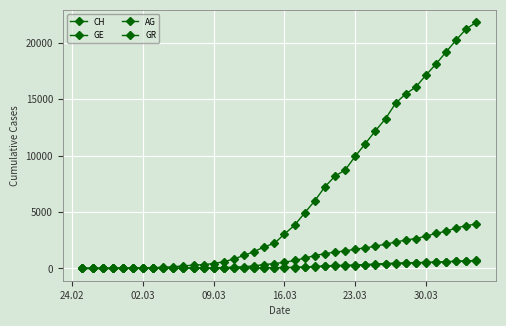

Does the chart display data point markers on the line(s)?

Yes